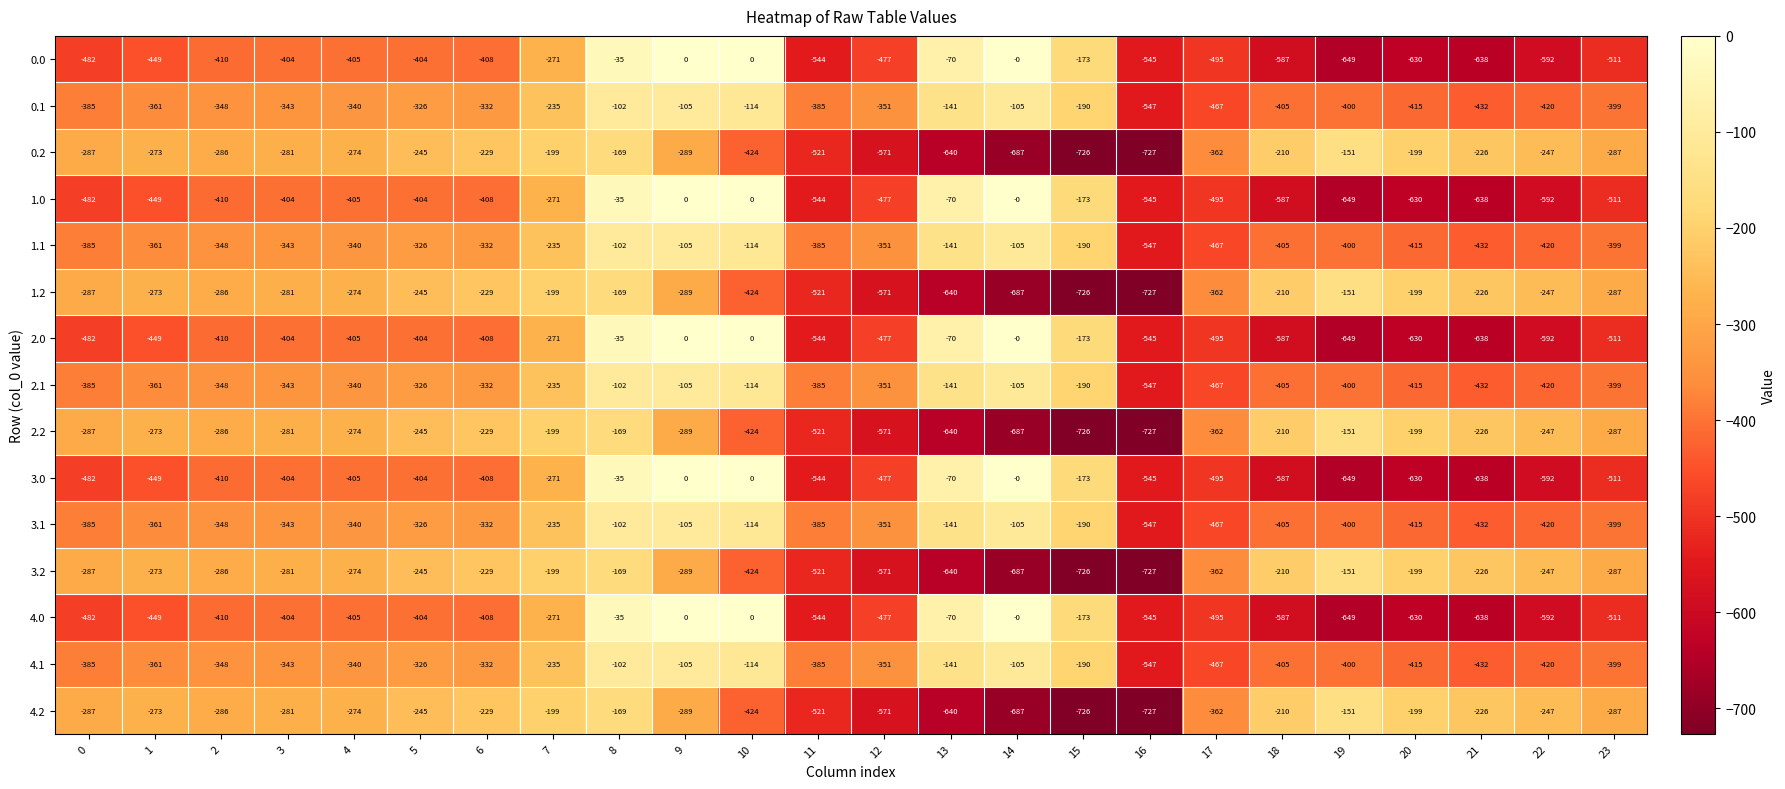

What is the smallest value displayed?

-727